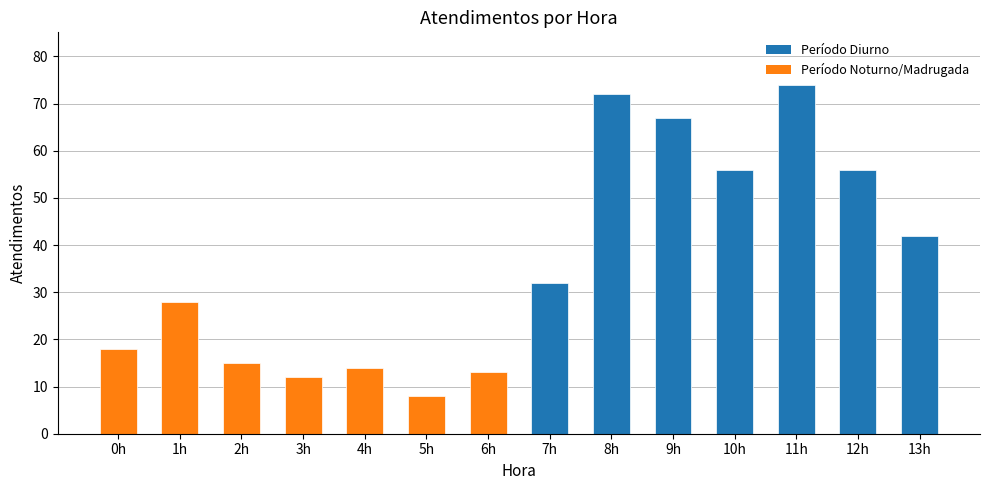

What position from the left is 10h?

11